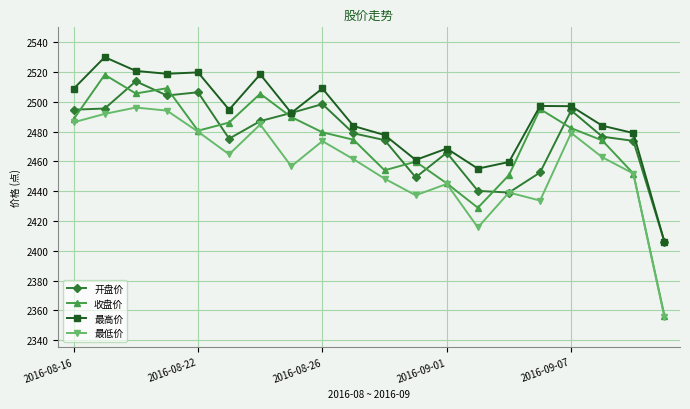

True or false: 最高价 has more than 1 points higher than both neighbors.

True